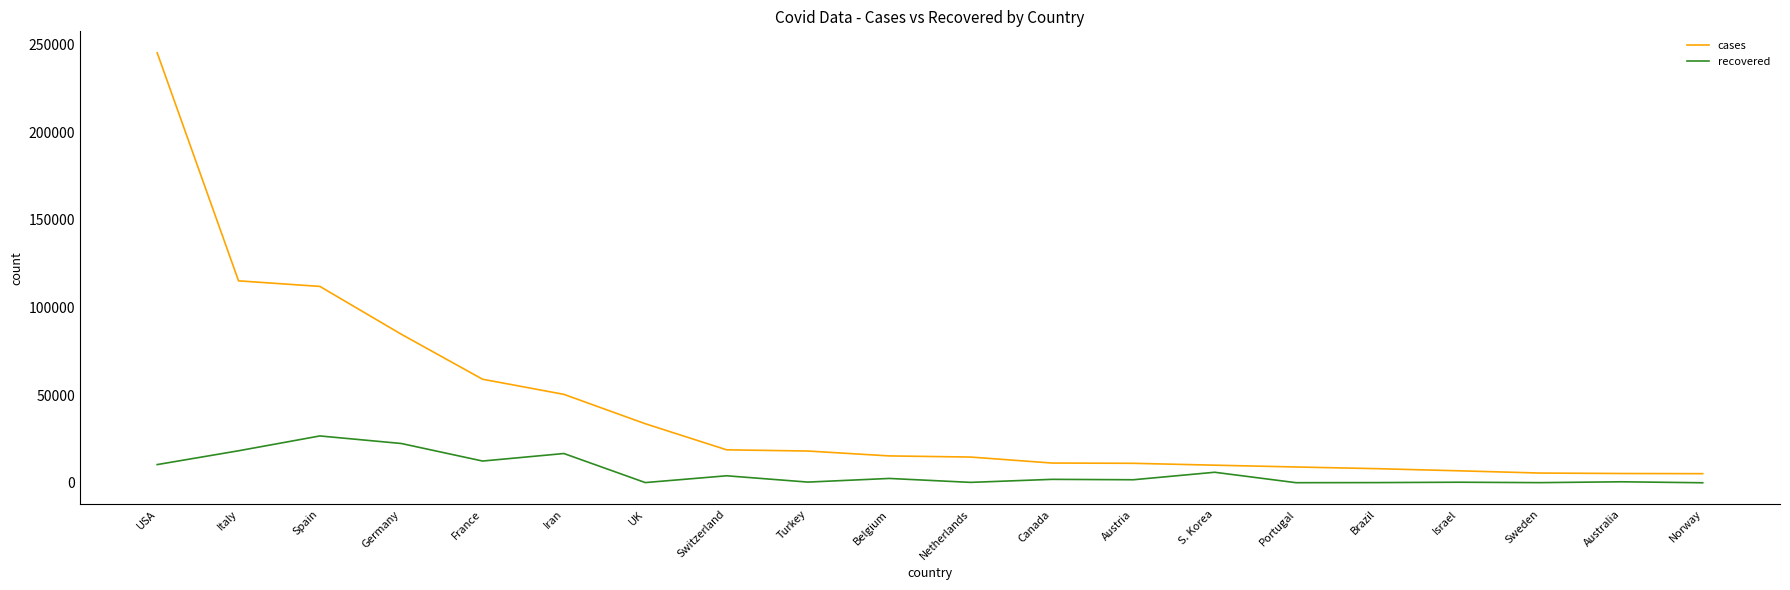

Which series has the largest range (max minus min)?

cases